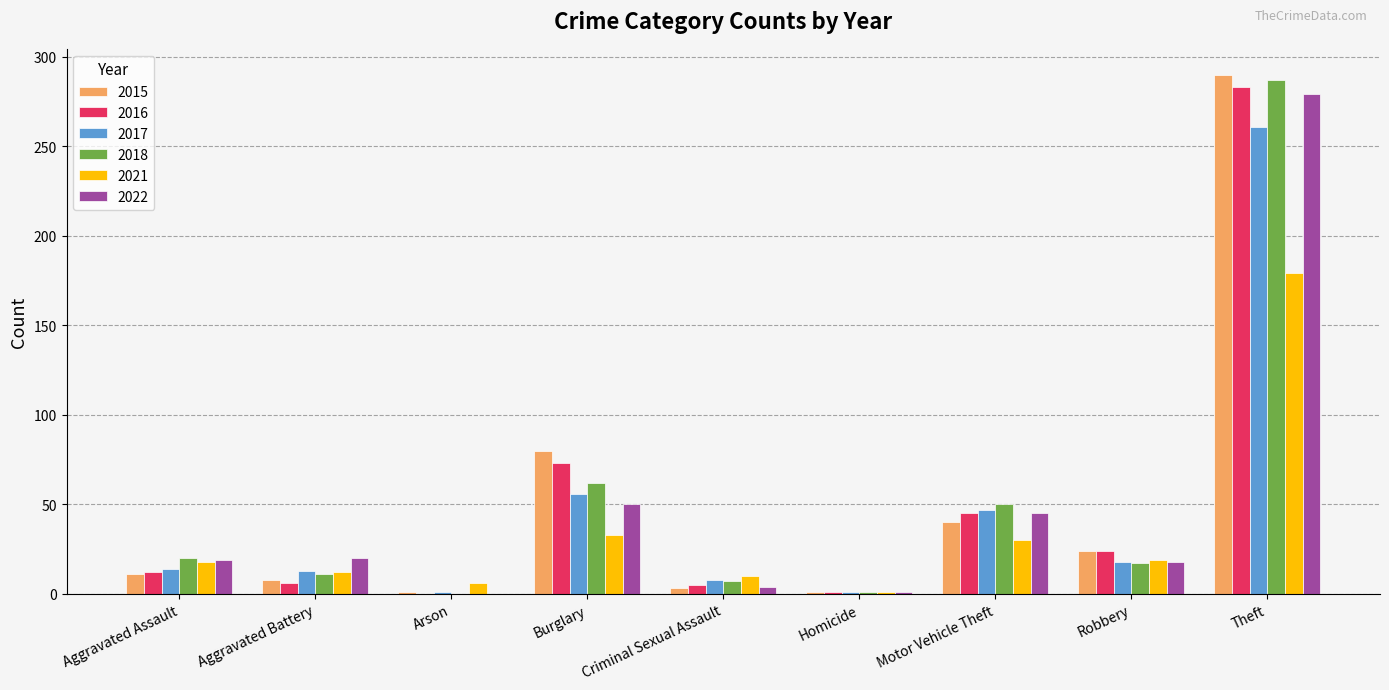

Count the number of categories in the chart.

9